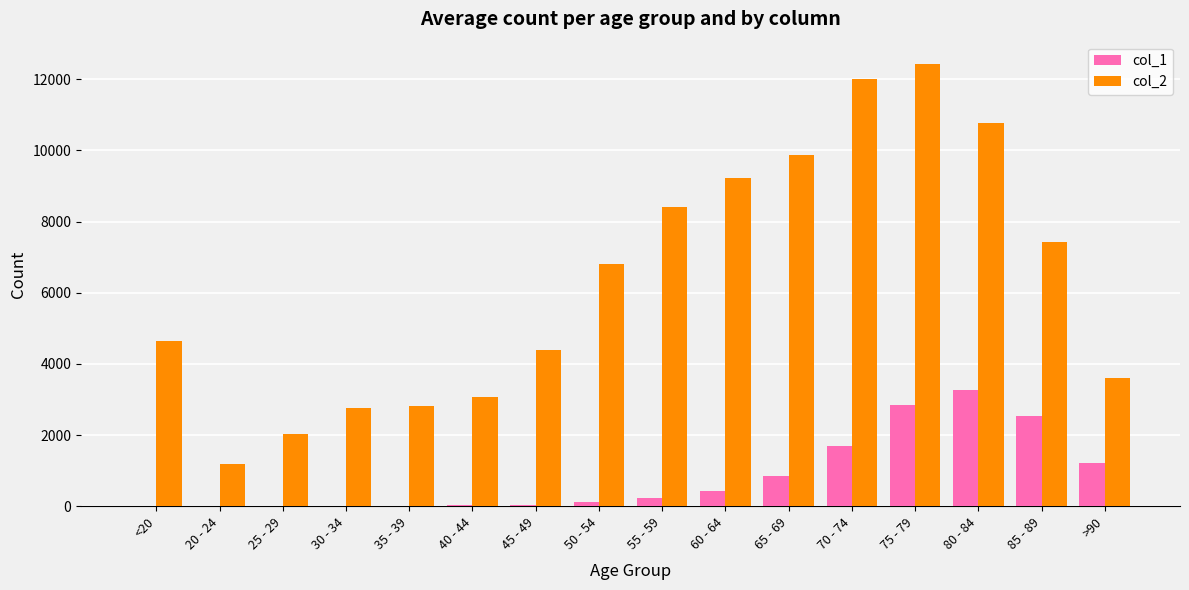

What are all the series names shown in the legend?

col_1, col_2